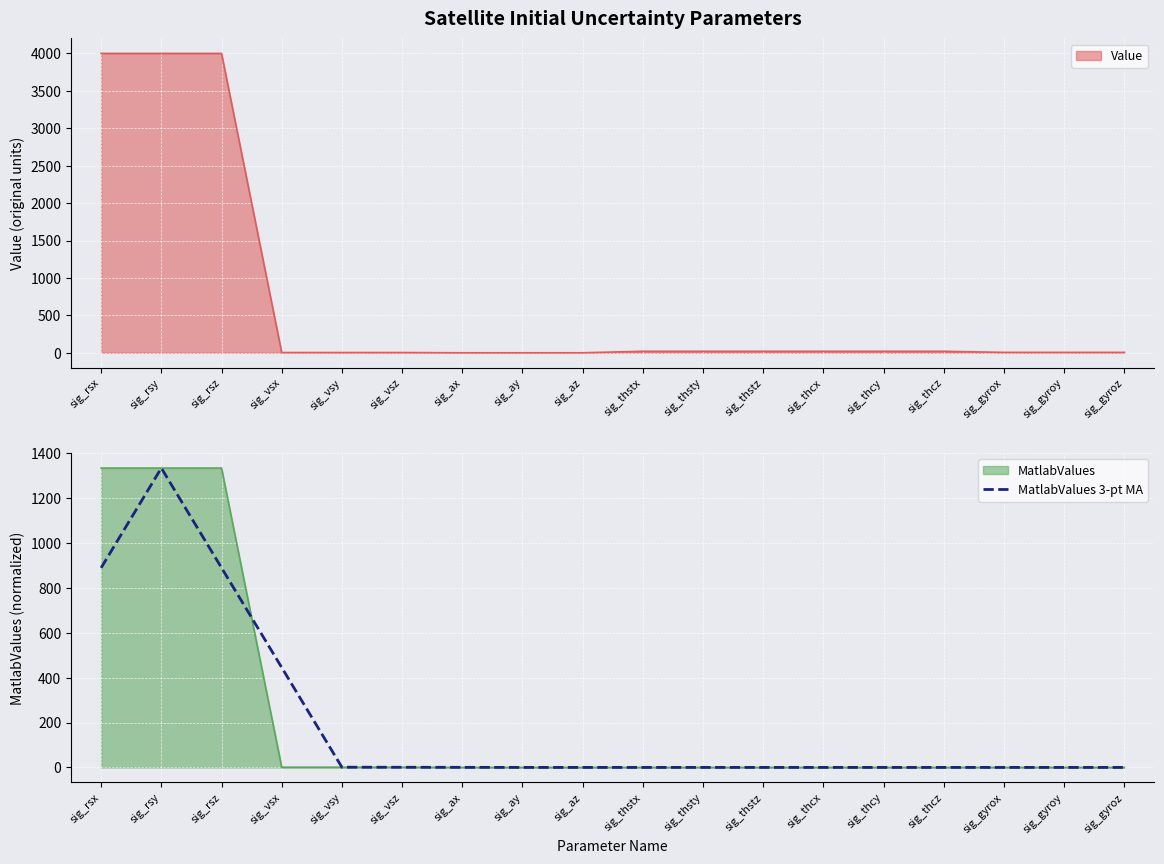

True or false: there are more than 1 points higher than both neighbors.

False